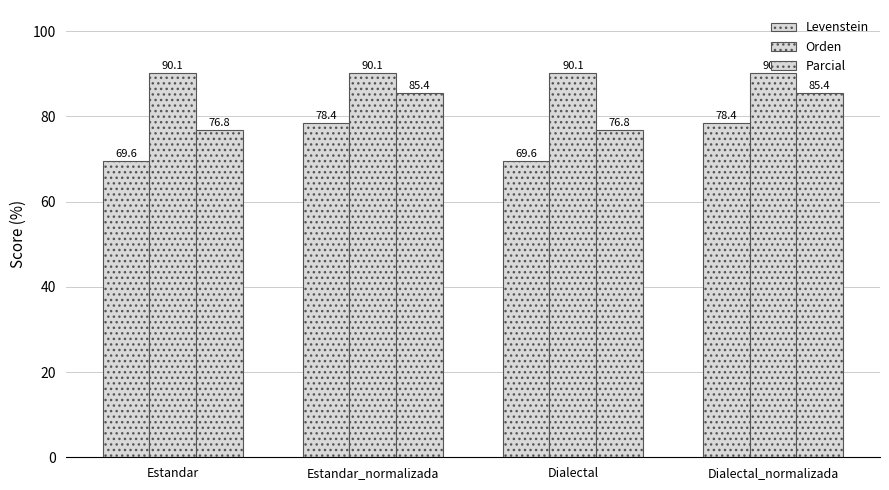

Is it true that Levenstein equals 39.5 at Dialectal_normalizada?

False